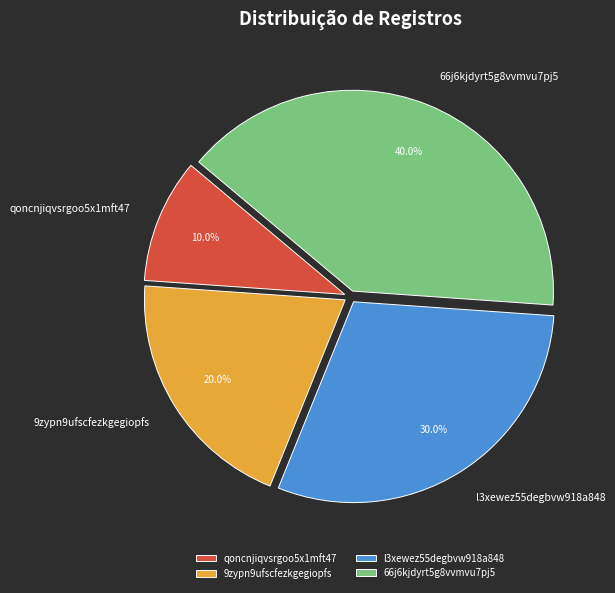

What percentage is NOT represented by qoncnjiqvsrgoo5x1mft47?

90.0%